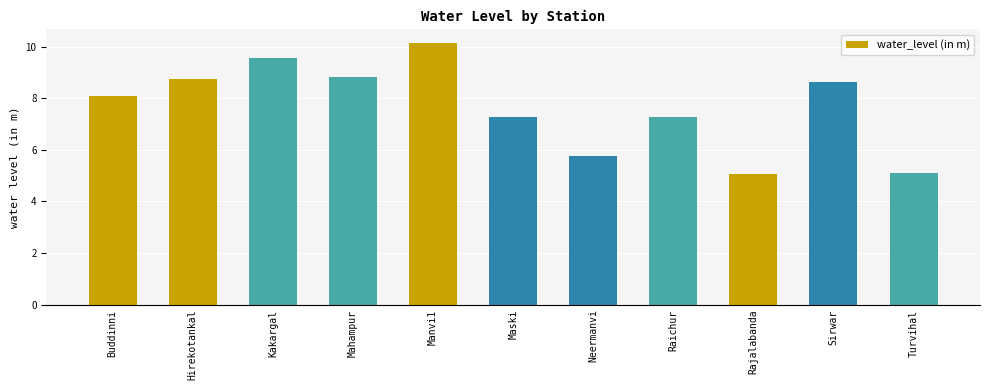

Which label corresponds to the largest value in the chart?

Manvi1